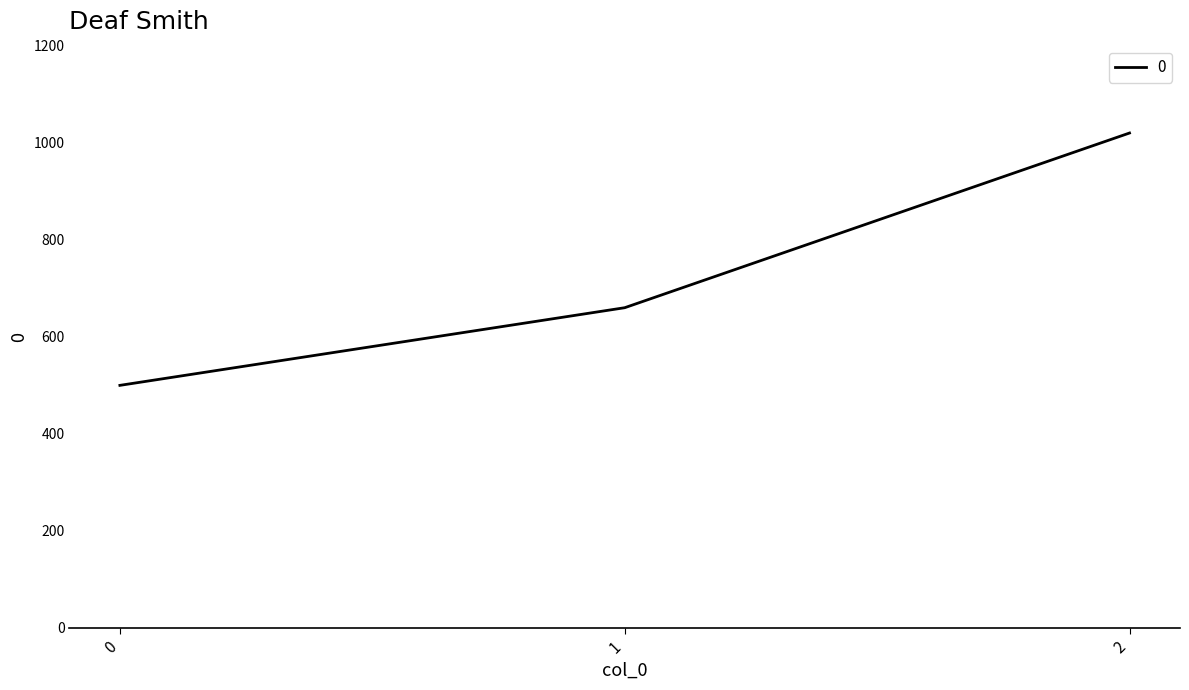

List the labels in order of value, largest first.

2, 1, 0